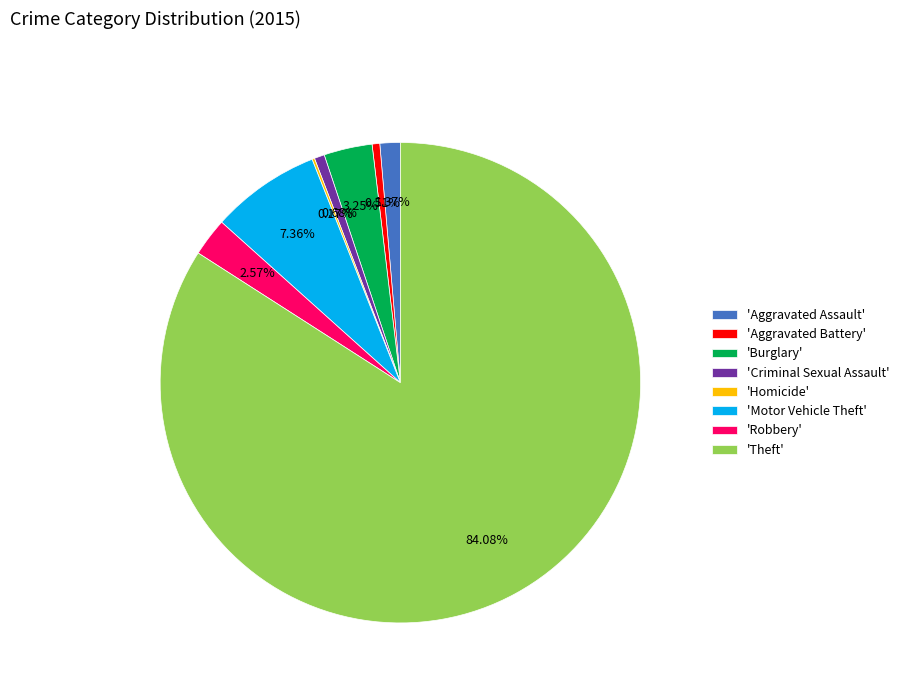

Which category has the biggest portion of the pie?

'Theft'